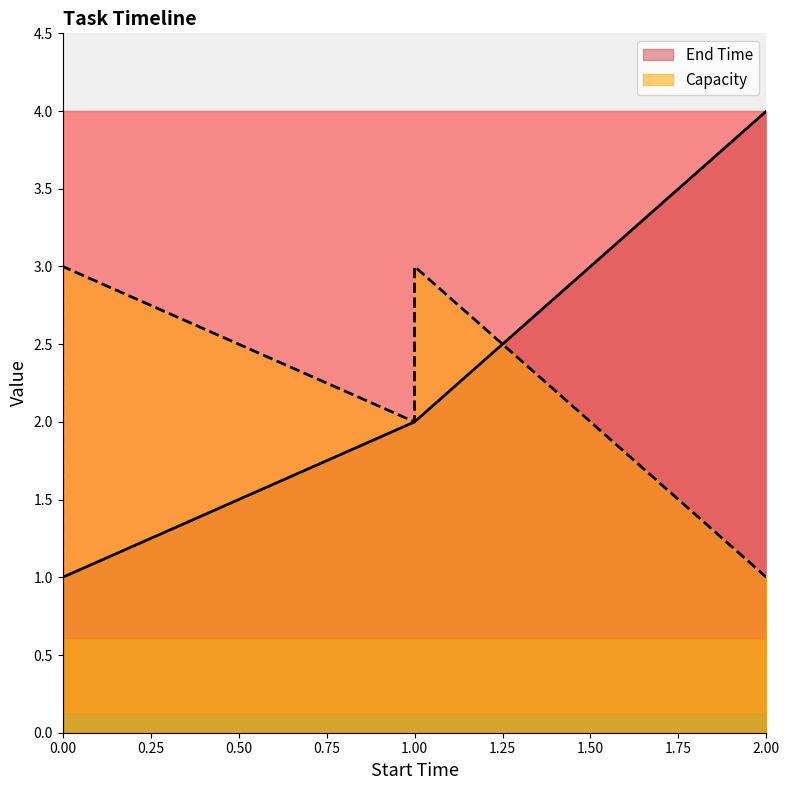

List the series in order of their overall mean, lowest first.

End Time, Capacity